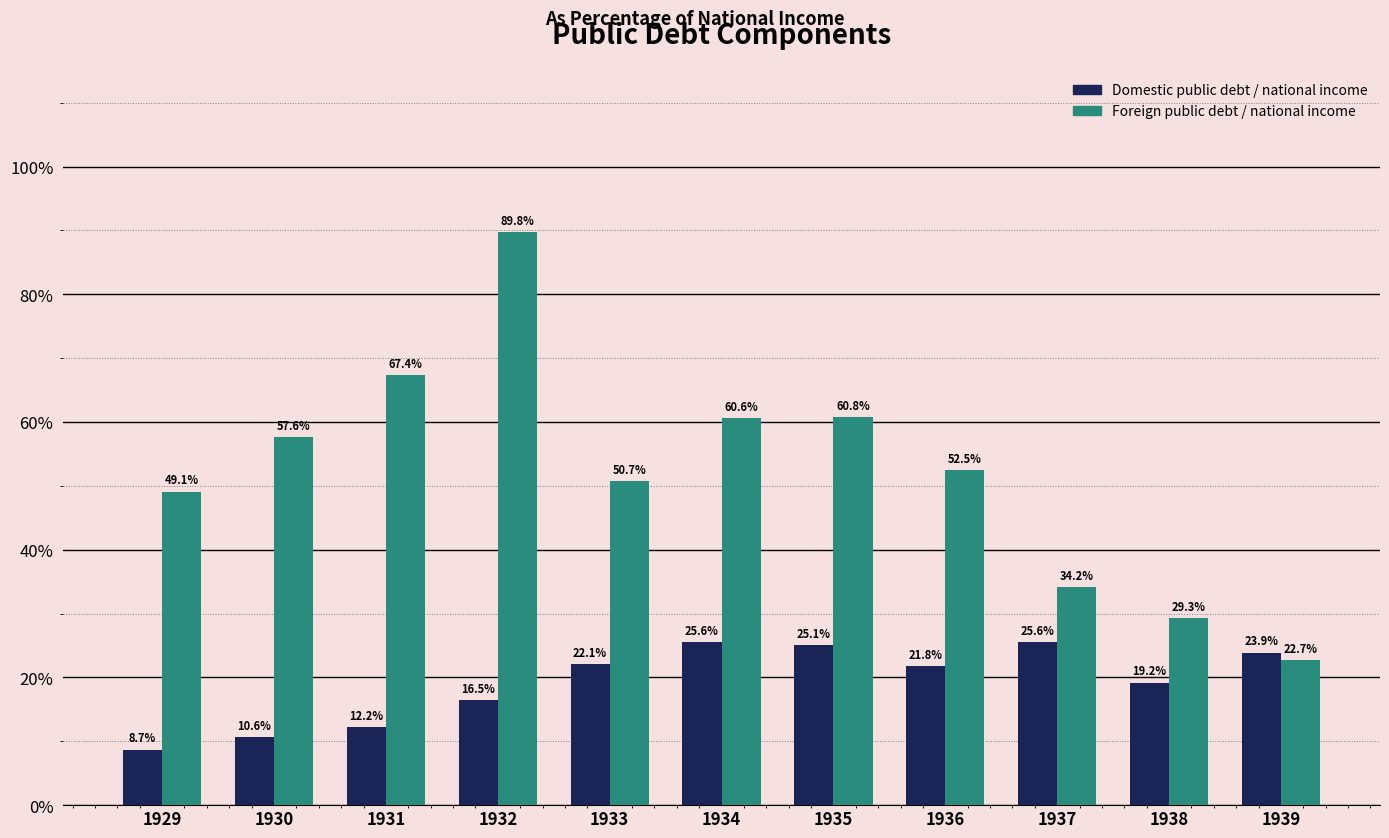

What is the total value across all series at 1936?

74.3